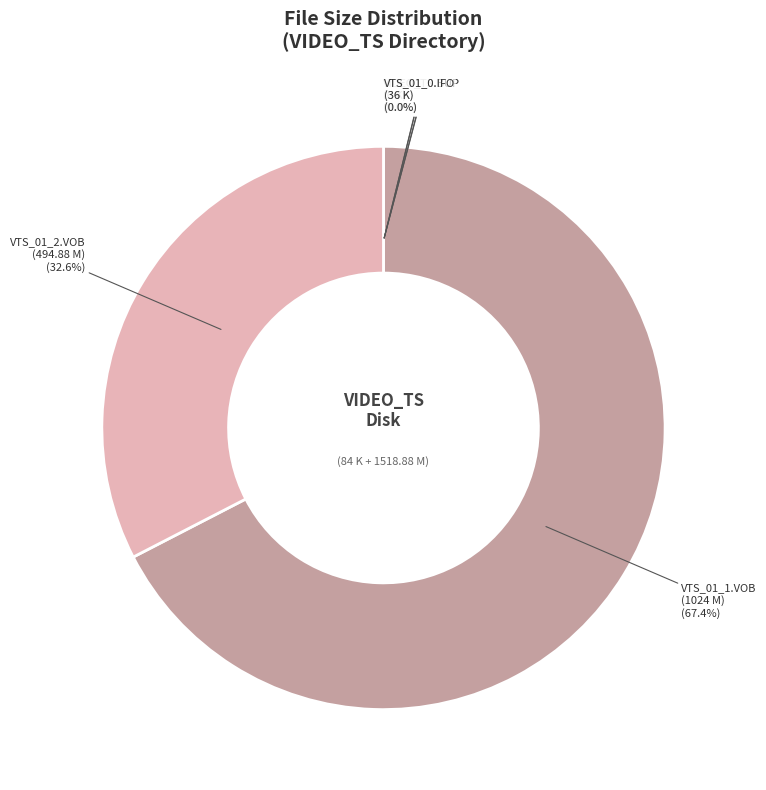

Which category accounts for the majority?

VTS_01_1.VOB (1024 M)